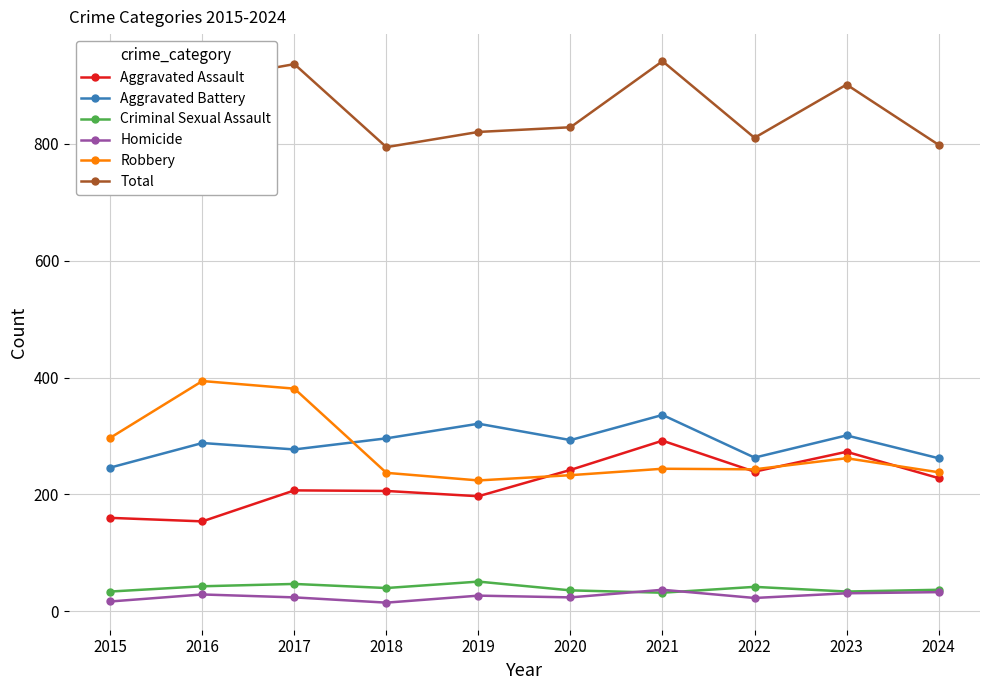

The Homicide series shows 31 at 2023. True or false?

True